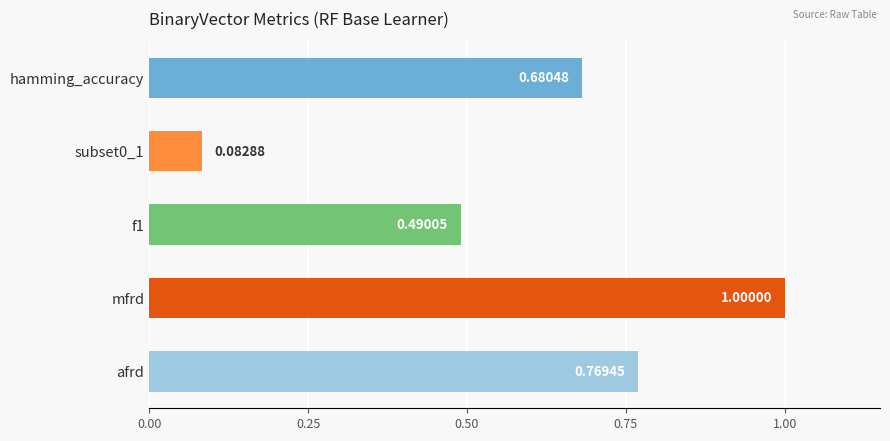

List the labels in order of value, largest first.

mfrd, afrd, hamming_accuracy, f1, subset0_1